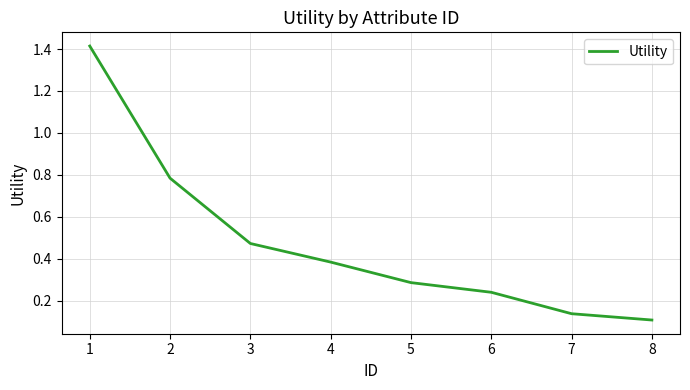

At which label is the value closest to 0?

8